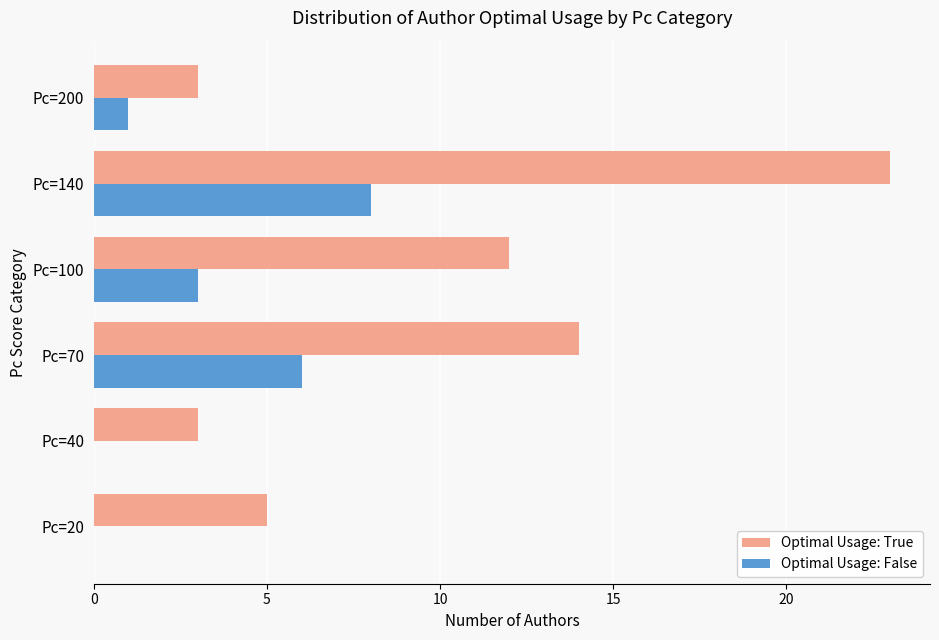

What is the sum of the Optimal Usage: True values at Pc=140 and Pc=40?

26